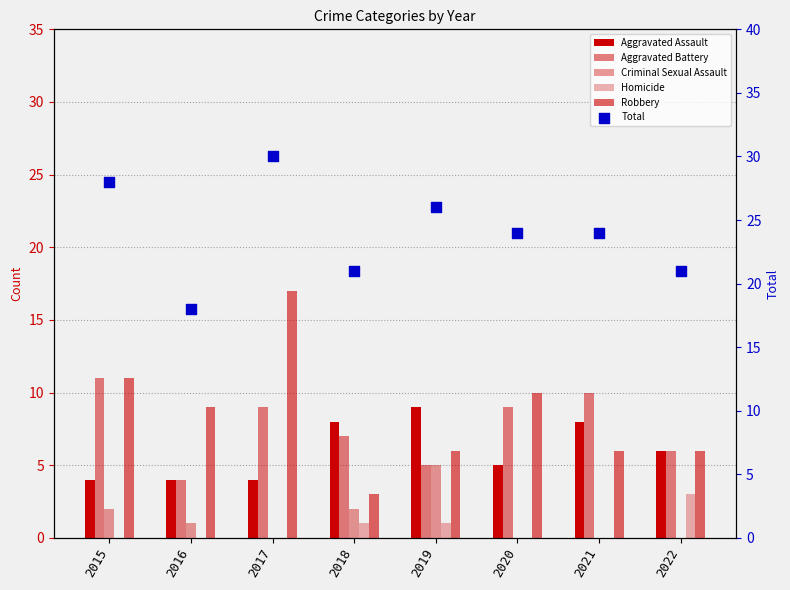

What are all the series names shown in the legend?

Aggravated Assault, Aggravated Battery, Criminal Sexual Assault, Homicide, Robbery, Total